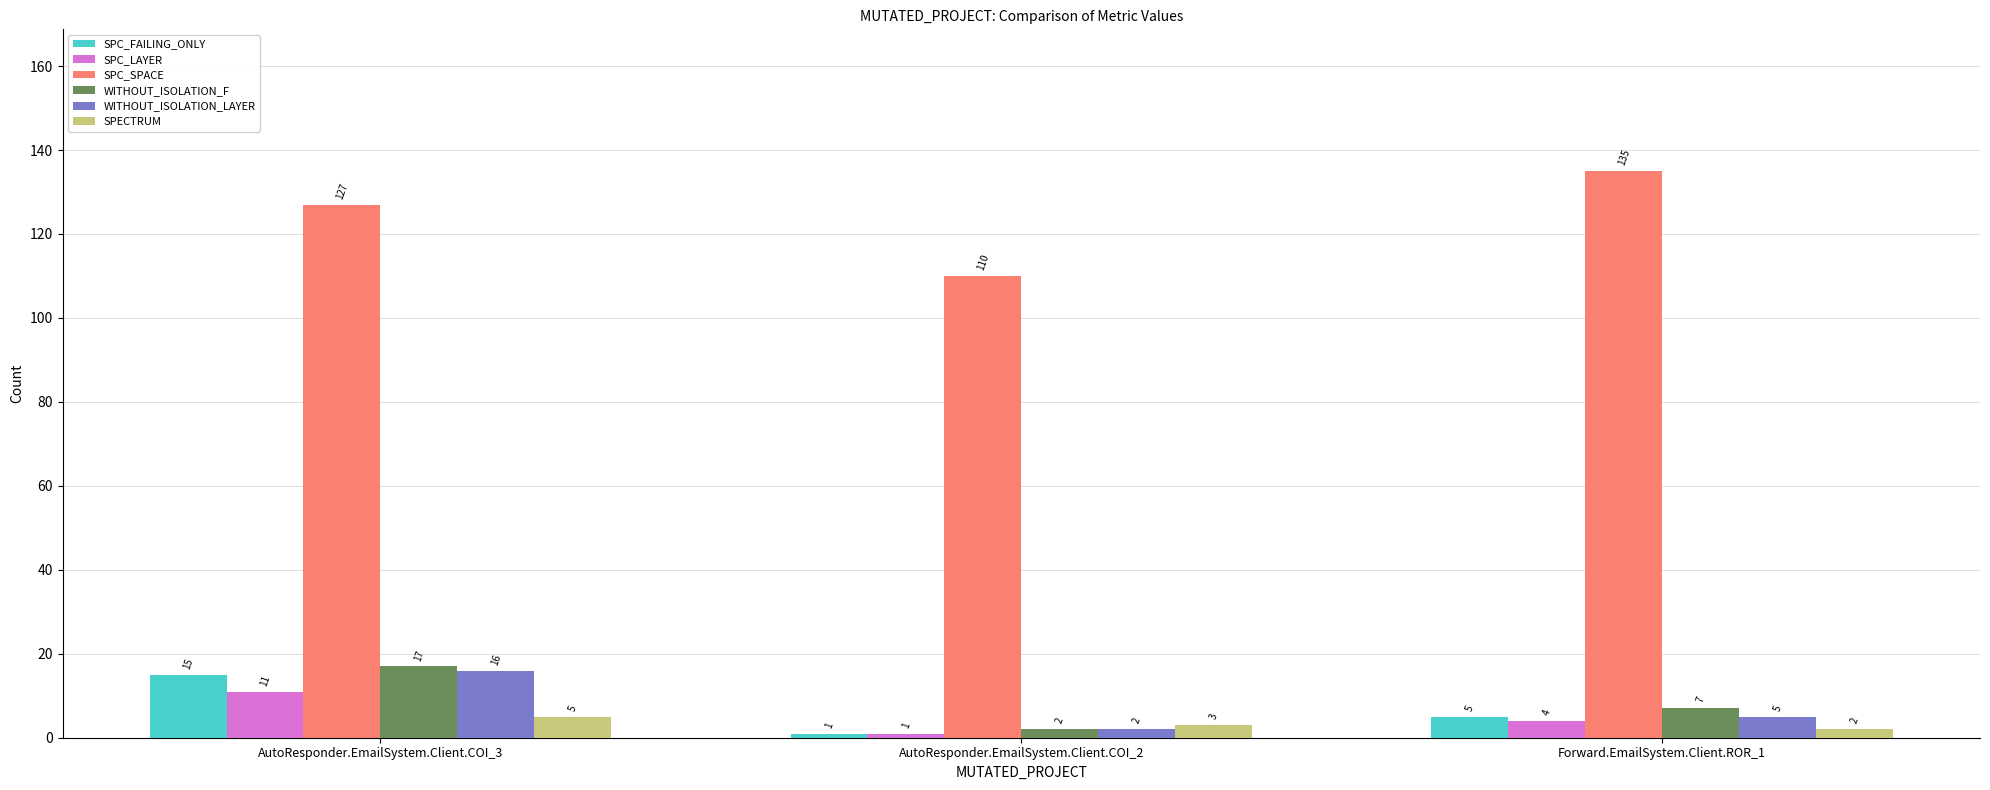

What is the label of the 3rd bar from the right?

AutoResponder.EmailSystem.Client.COI_3